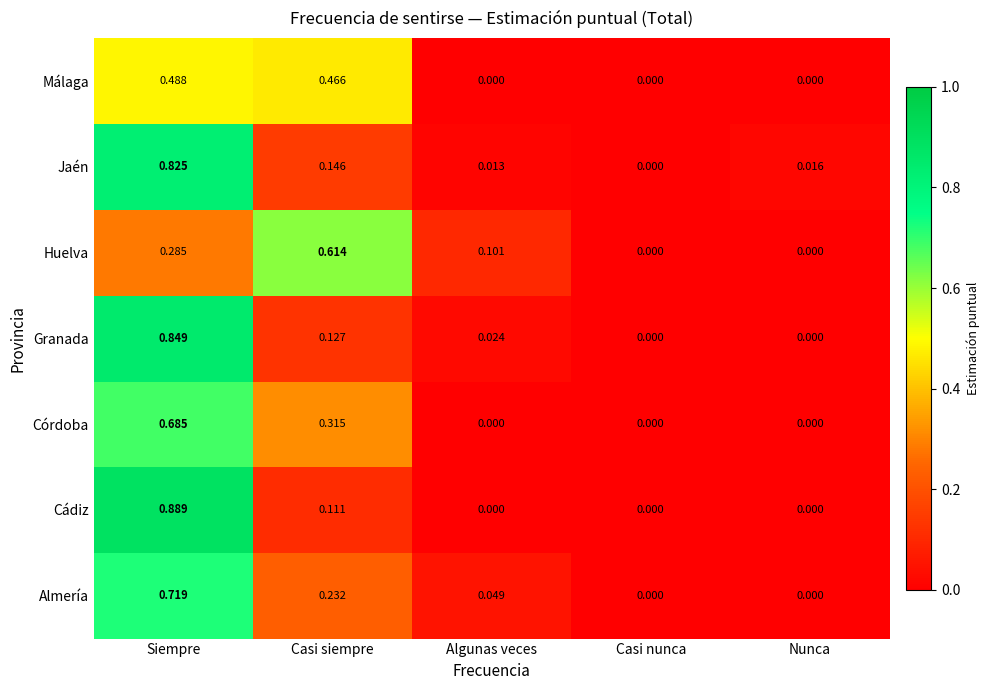

Which series has the widest spread of values?

Cádiz